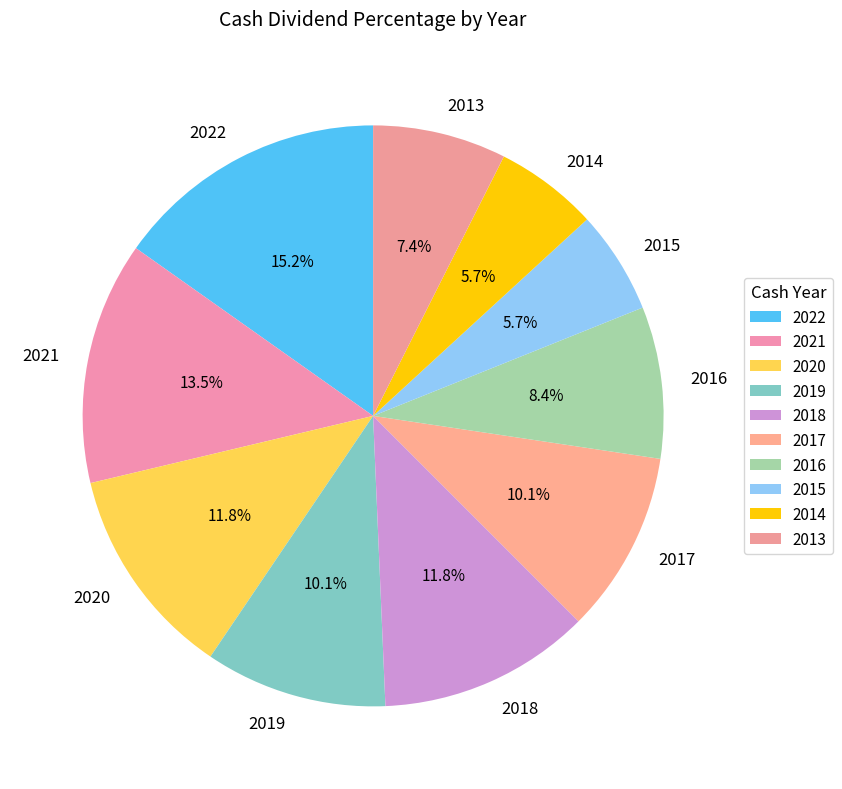

Is it true that 2022 is 20% of the pie?

False